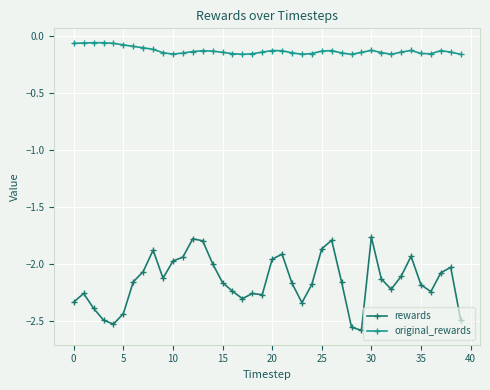

True or false: original_rewards has more than 0 points higher than both neighbors.

True